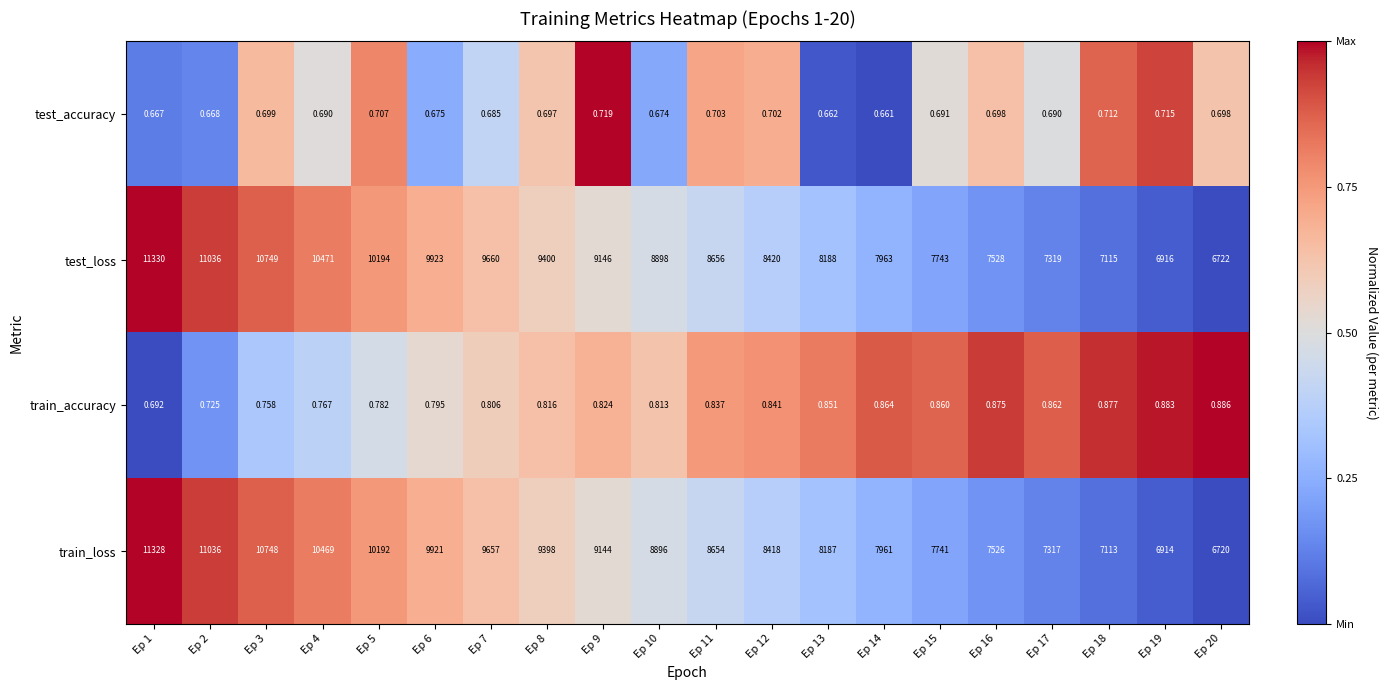

Which series has the largest total across all categories?

test_loss